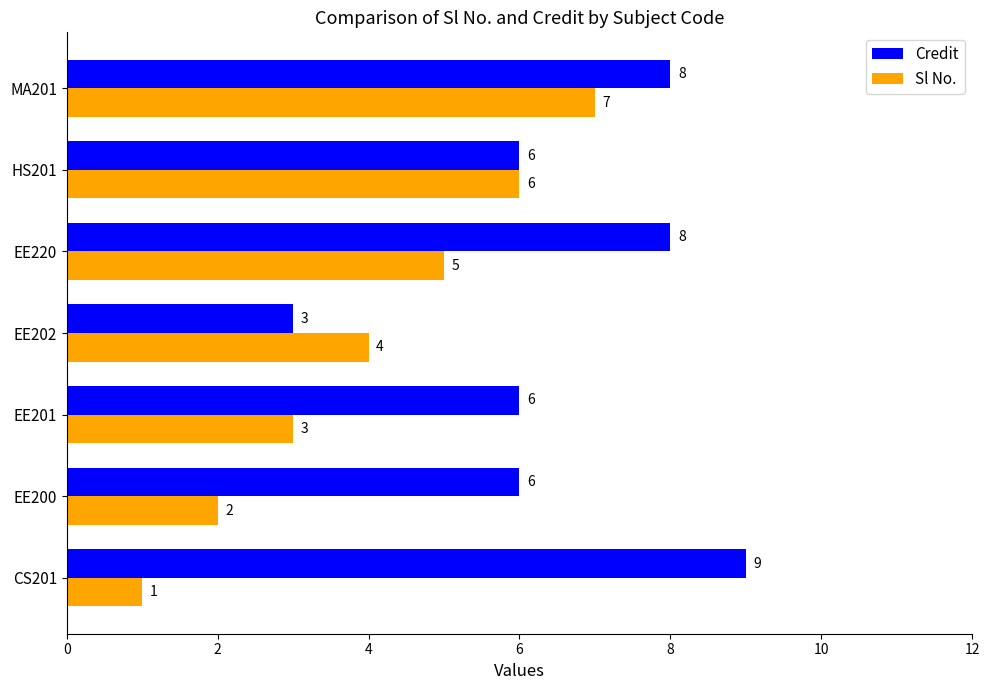

At which category is the sum across all series the highest?

MA201